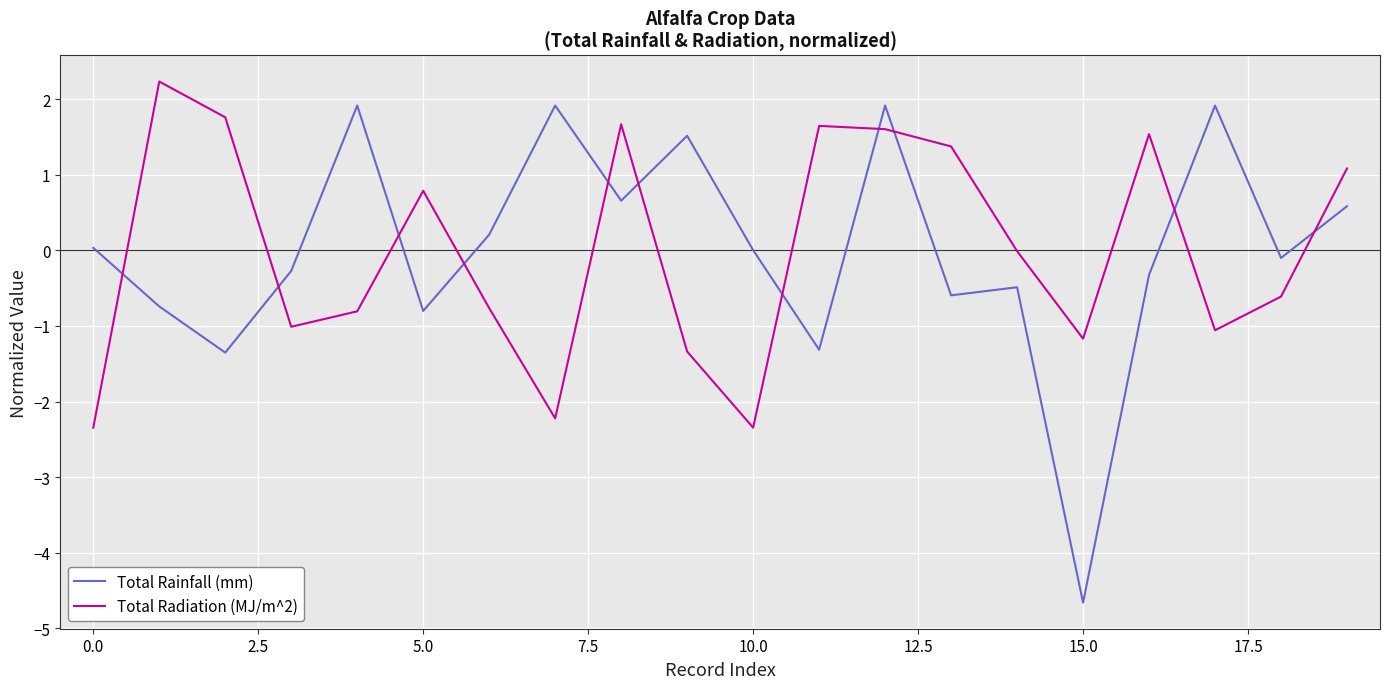

What are all the series names shown in the legend?

Total Rainfall (mm), Total Radiation (MJ/m^2)